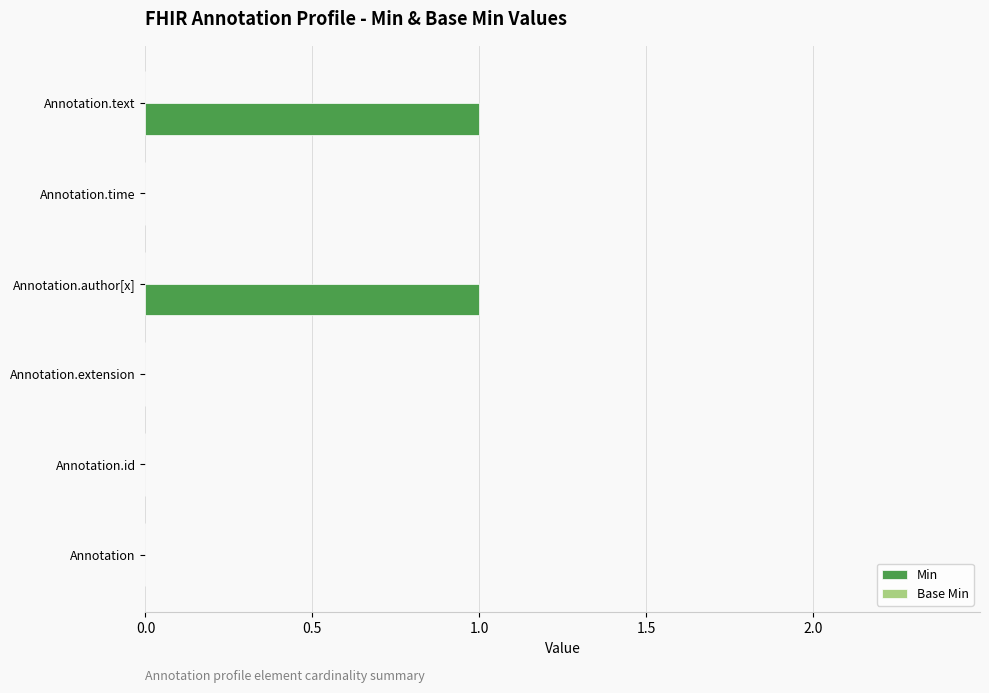

Reading bottom to top, what are all the values shown in this chart?

Annotation=0	Annotation.id=0	Annotation.extension=0	Annotation.author[x]=1	Annotation.time=0	Annotation.text=1